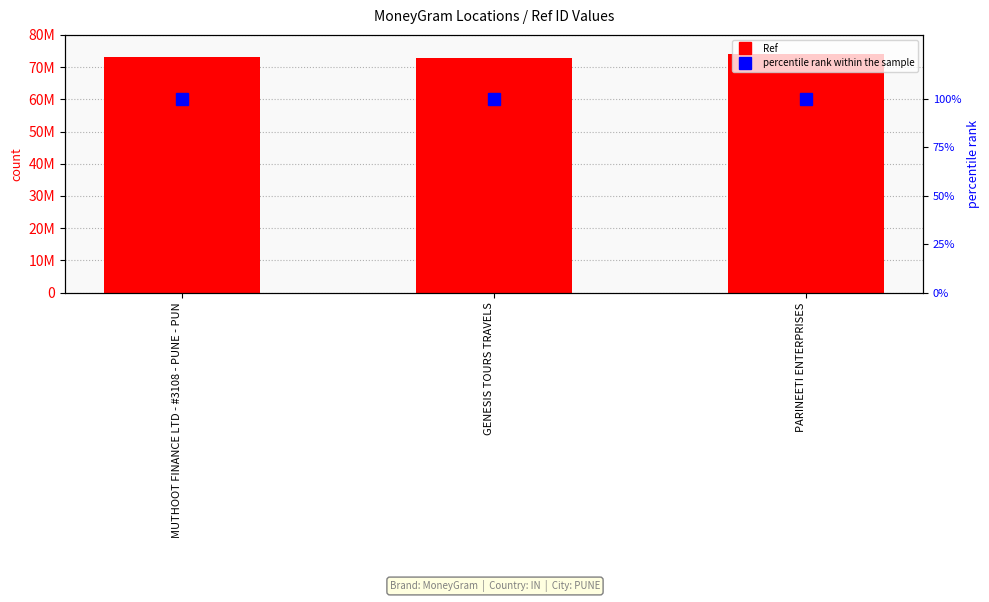

Between PARINEETI ENTERPRISES and MUTHOOT FINANCE LTD - #3108 - PUNE - PUN, which is larger?

PARINEETI ENTERPRISES